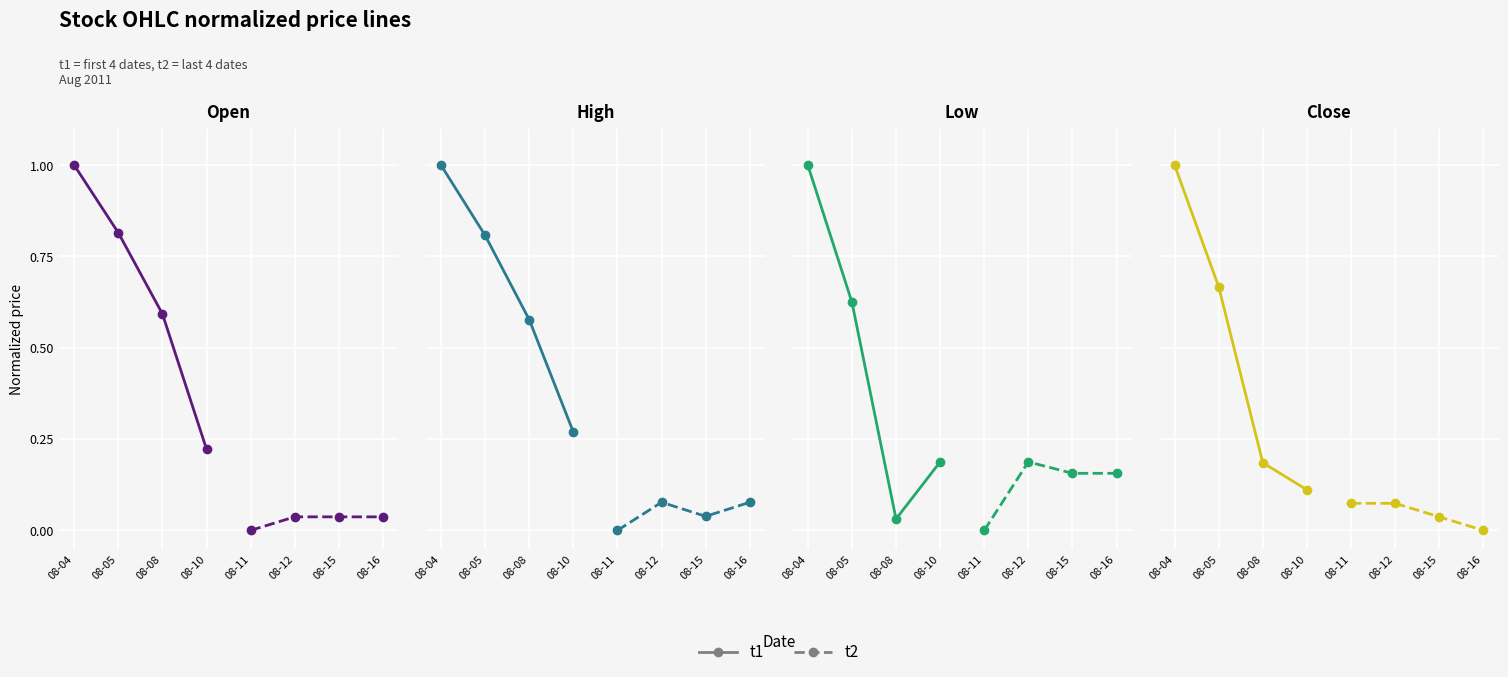

What is the value of the t2 point at the 2nd from the left?

0.1